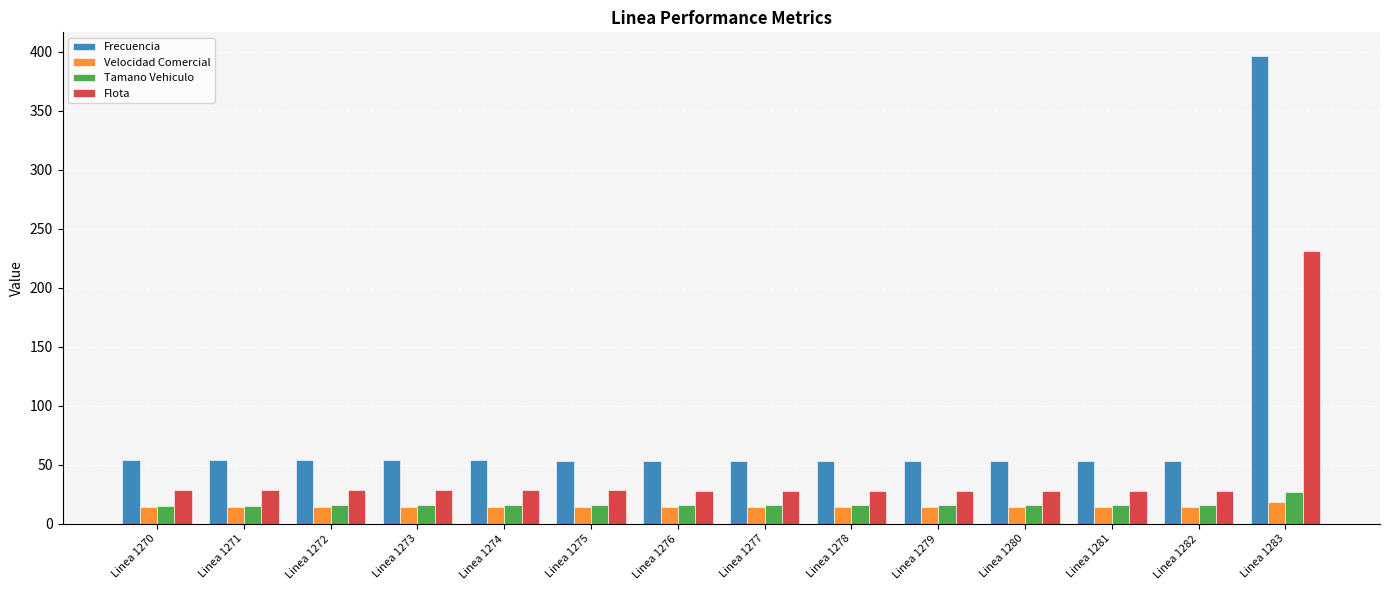

True or false: Tamano Vehiculo has a value of 15.8 at Linea 1276.

True